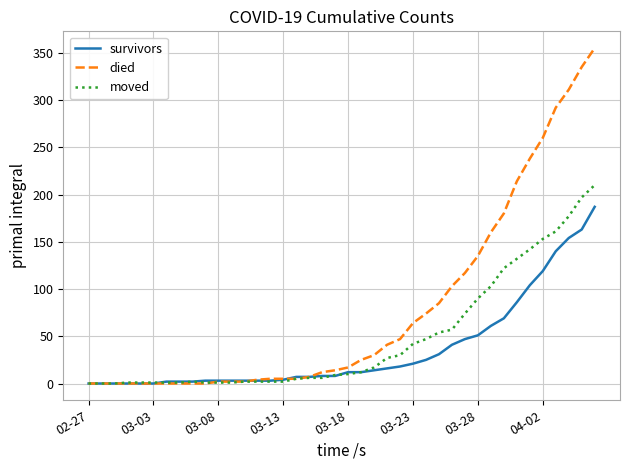

What is the maximum value shown in the chart?

355